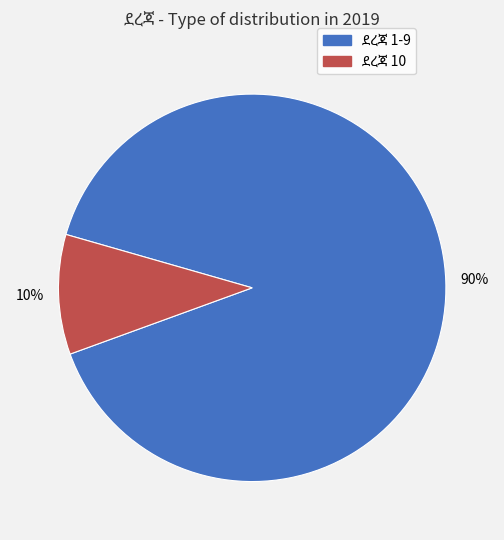

To the nearest percent, what is the difference between the largest and smallest slice percentages?

80%